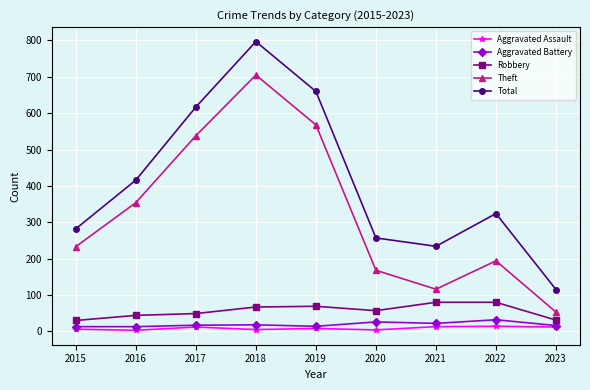

What is the spread (max minus min) of values at 2020?

253